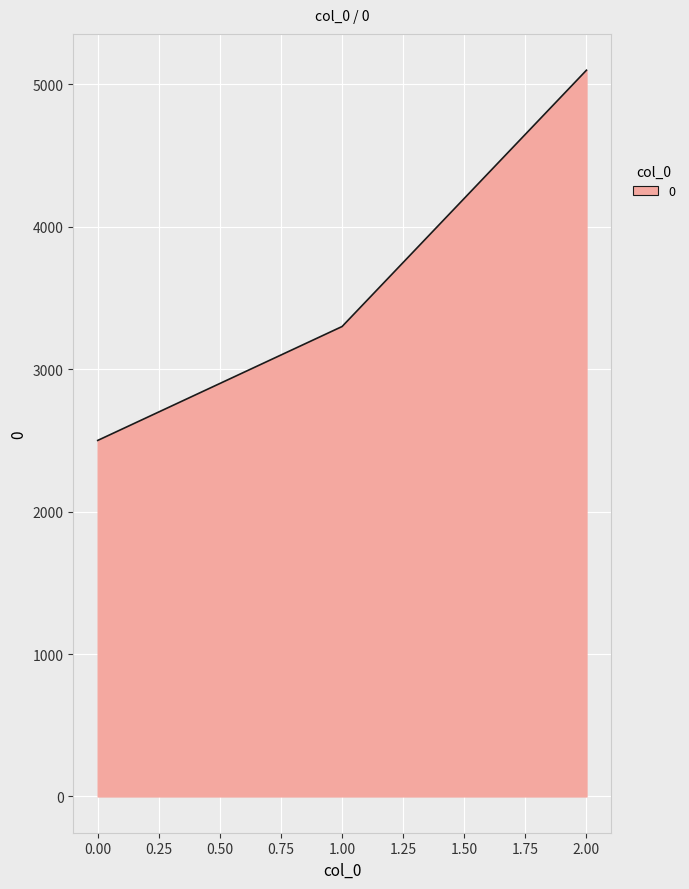

Reading right to left, extract all data points from this chart.

5100	3300	2500